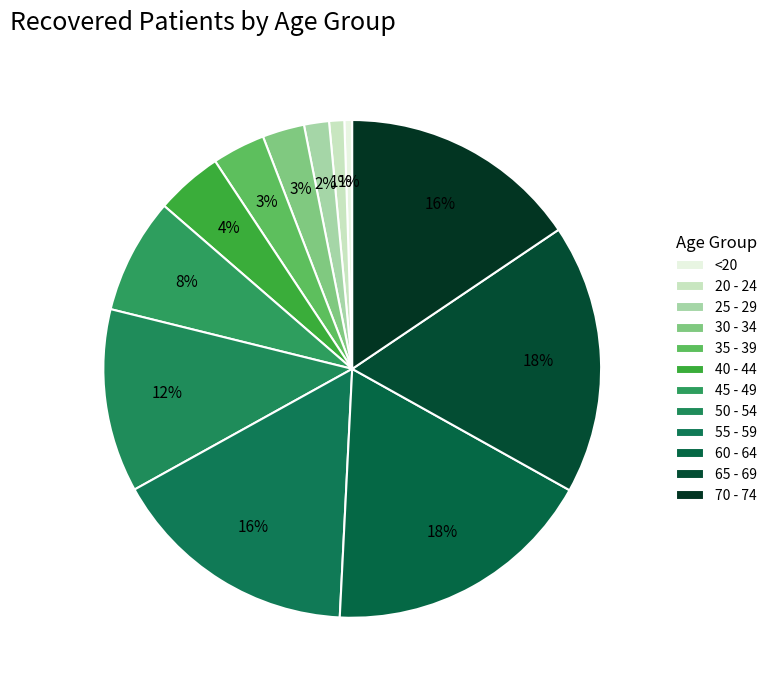

To the nearest percent, what is the difference between the largest and smallest slice percentages?

17%